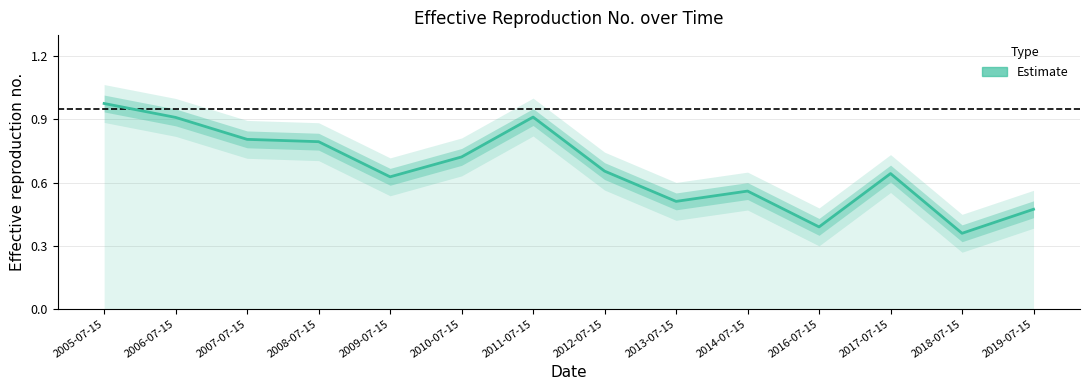

Does the chart have visible grid lines?

Yes